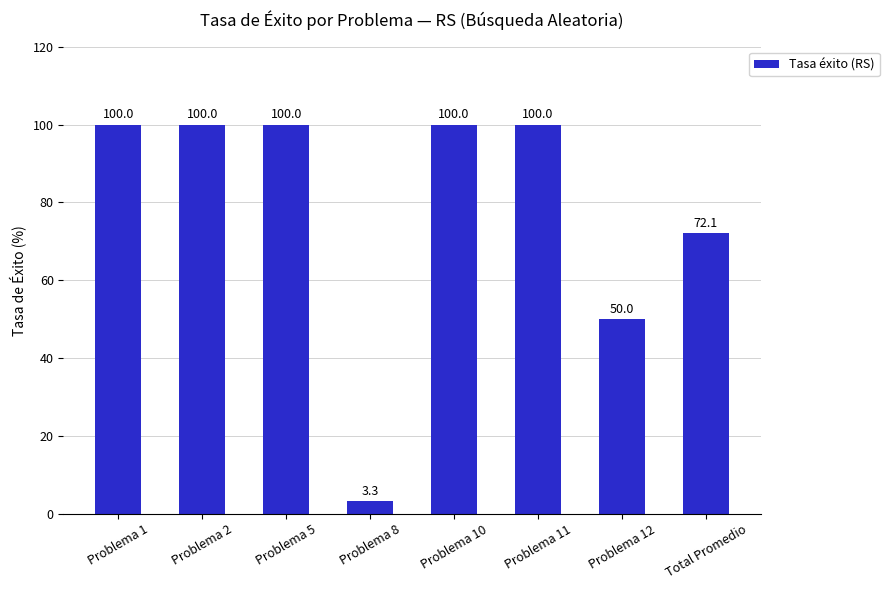

The chart shows a value of 47.3 at Problema 2. True or false?

False